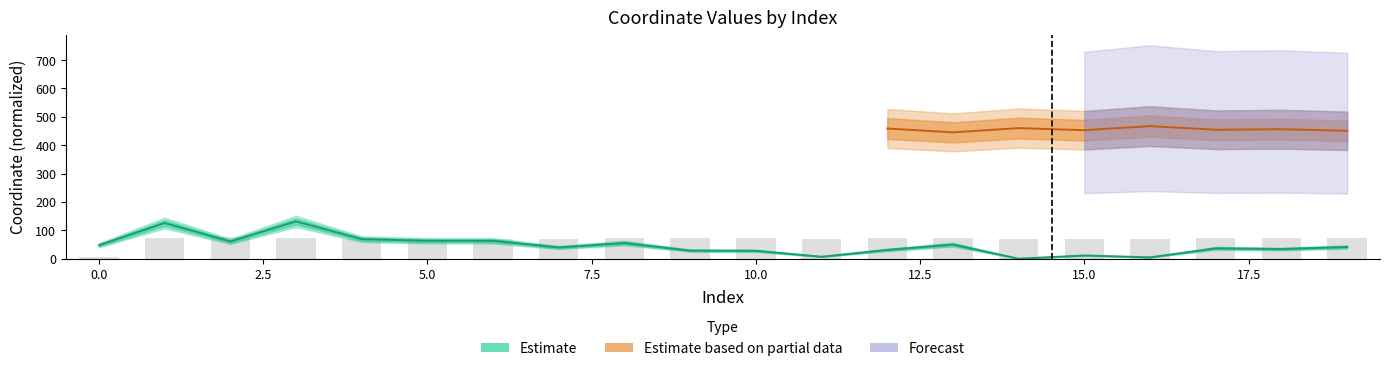

Reading left to right, extract all data points from this chart.

47.4	125.7	60.8	131.2	68.8	63.1	63.0	39.6	55.2	28.5	27.8	7.0	30.9	49.7	0.0	11.4	4.8	36.4	34.0	41.2